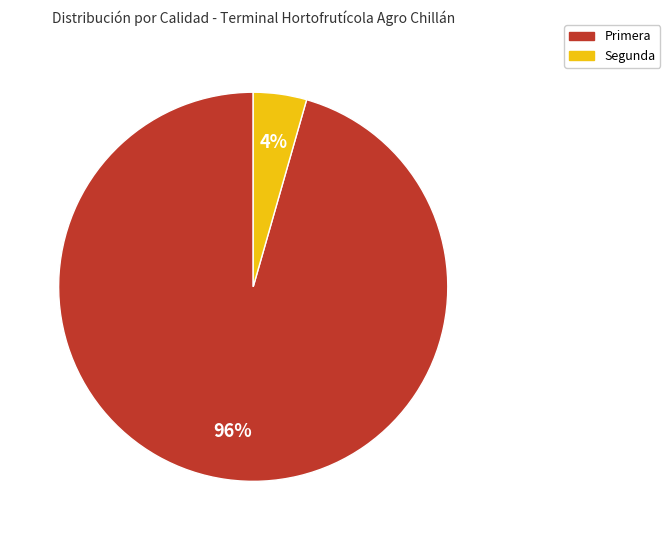

Is there any slice that represents more than half of the pie?

Yes